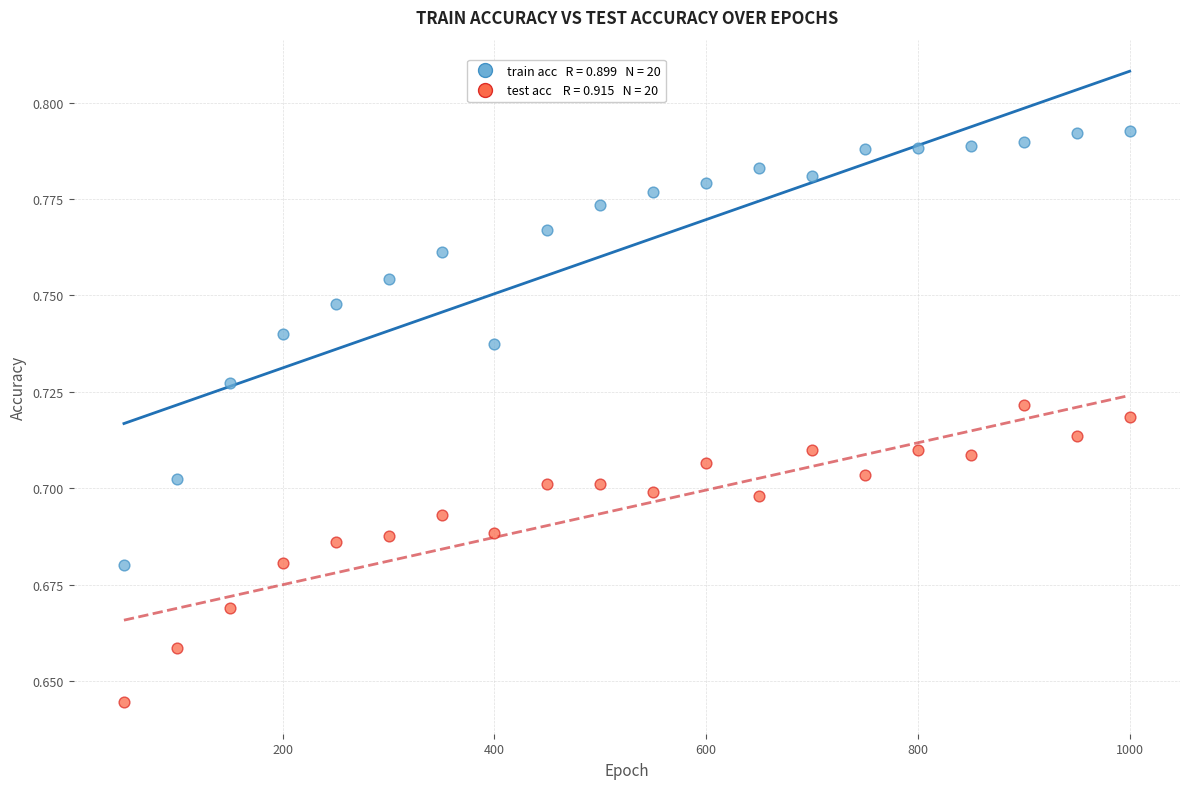

Across all data points, what is the range of X values (max minus min)?

950.0